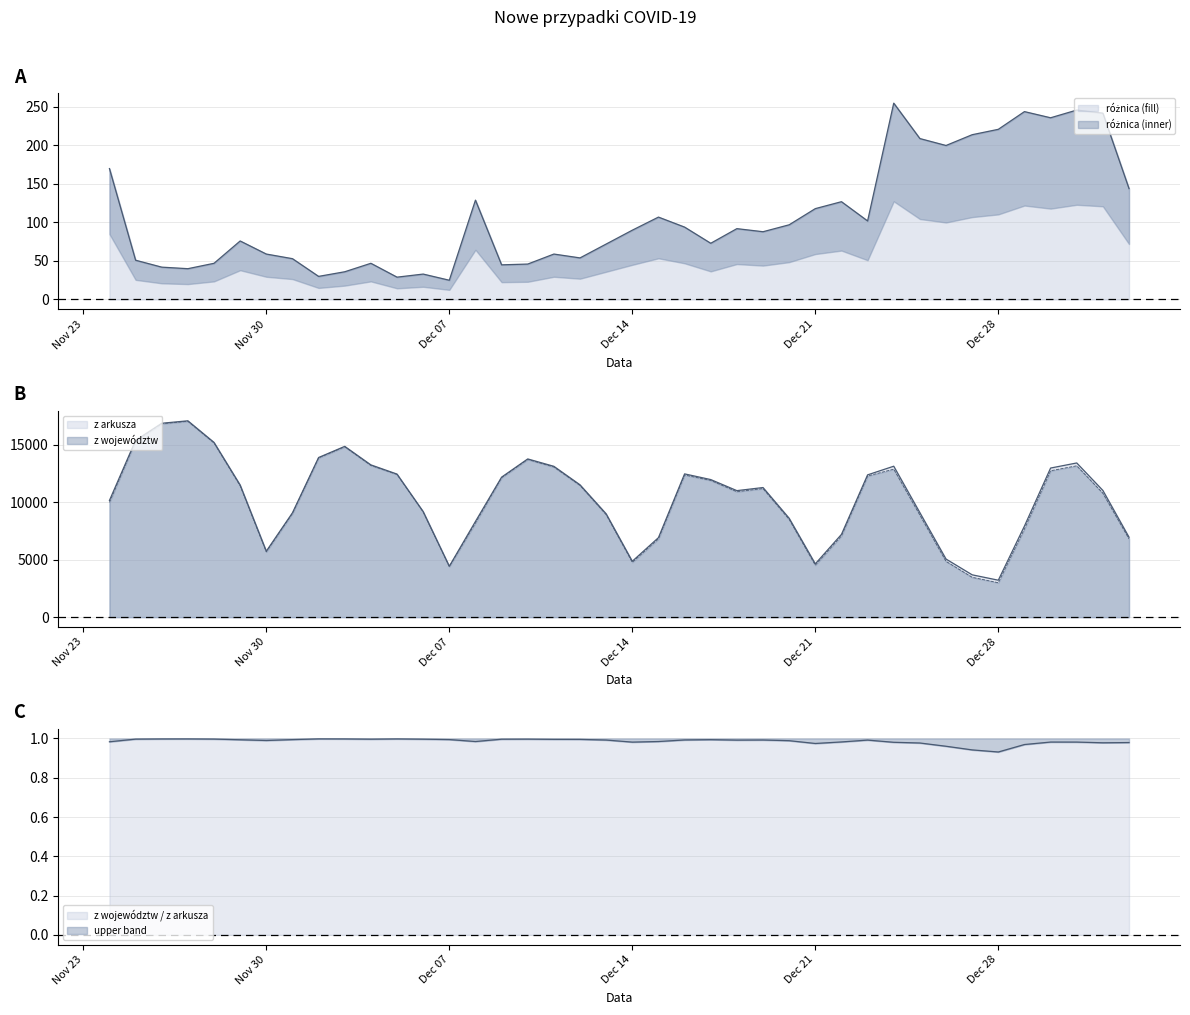

What value does the różnica series have at 2020-12-30?

236